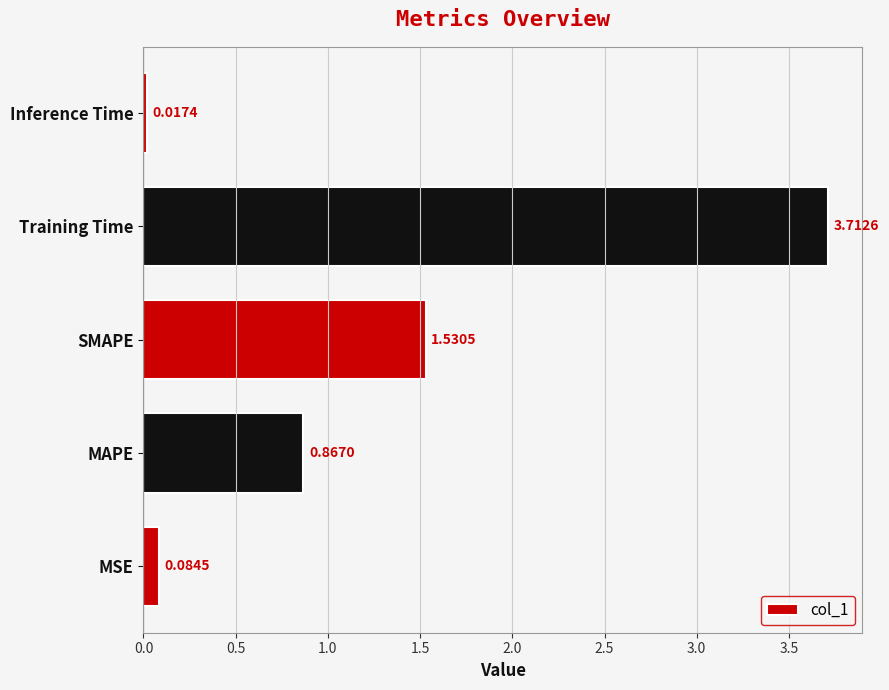

How many data points does each series have?

5